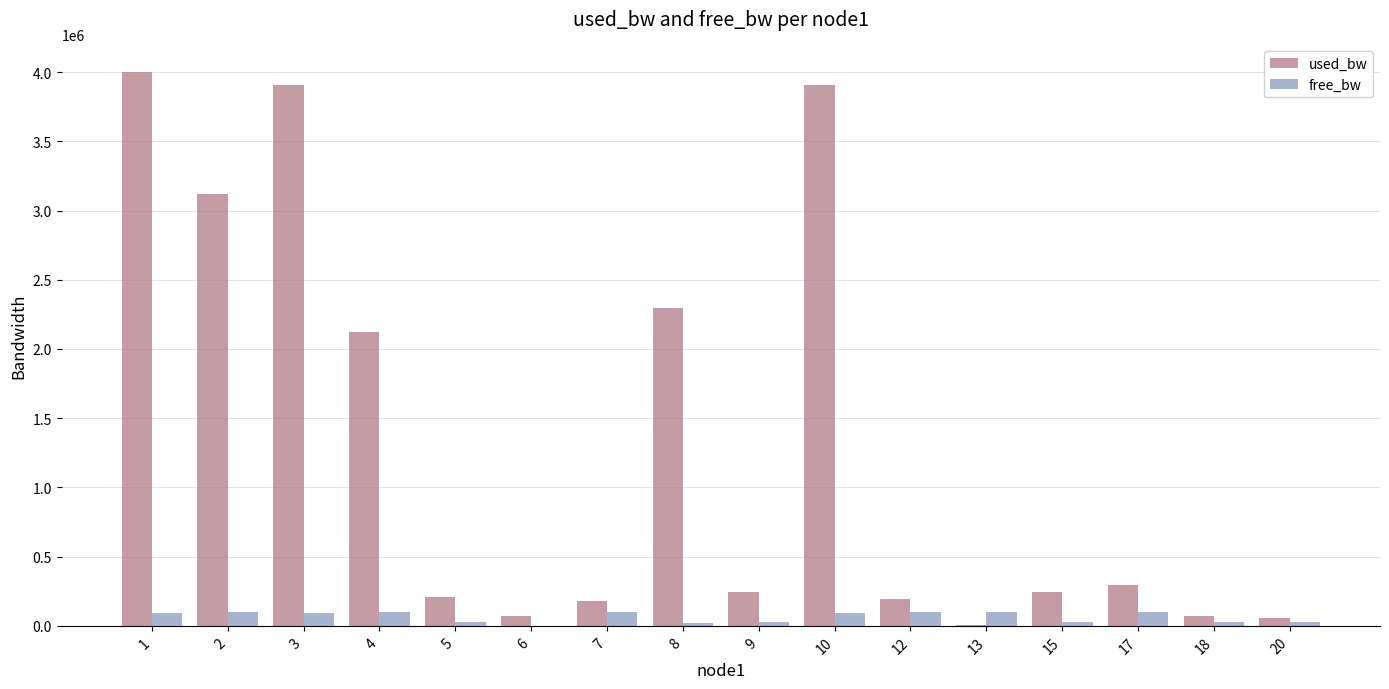

Between 3 and 8, which series saw the biggest shift?

used_bw